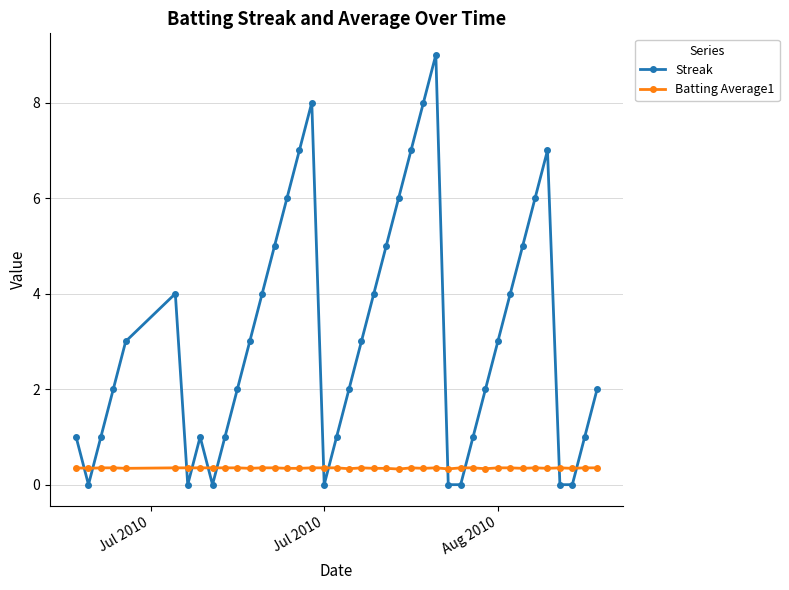

What is the value of the Streak point at the 27th from the left?

9.0